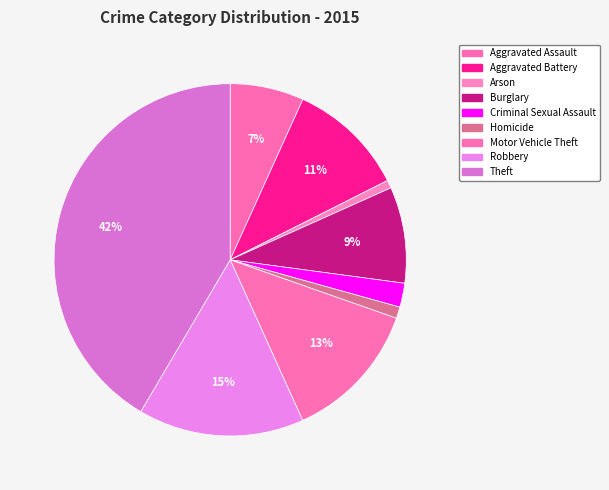

To the nearest percent, what is the difference between the largest and smallest slice percentages?

41%